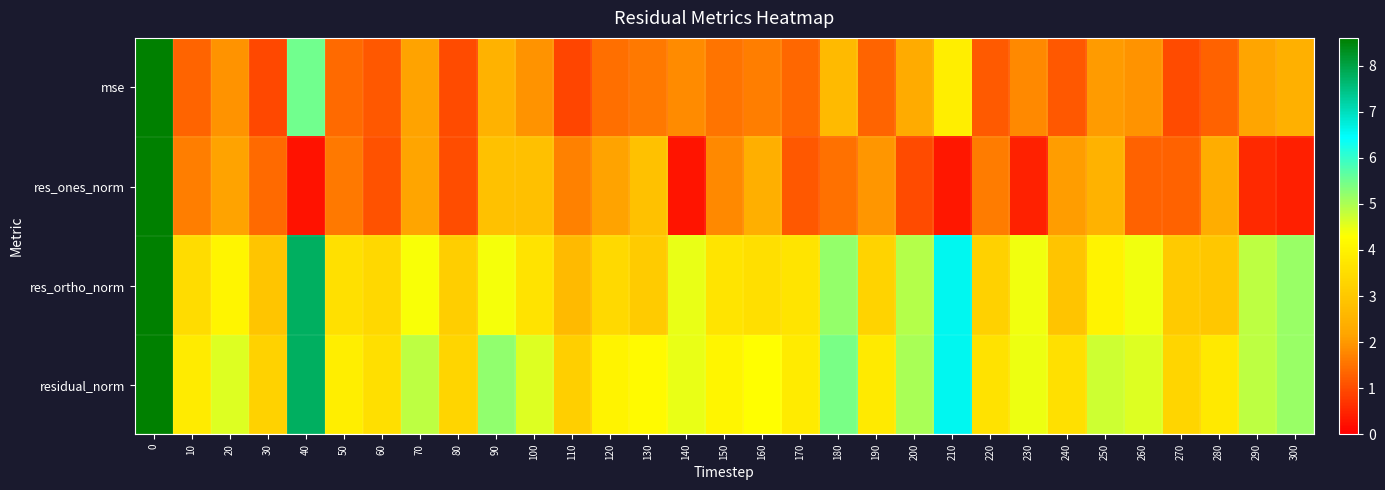

Between 240 and 210, which is larger?

210